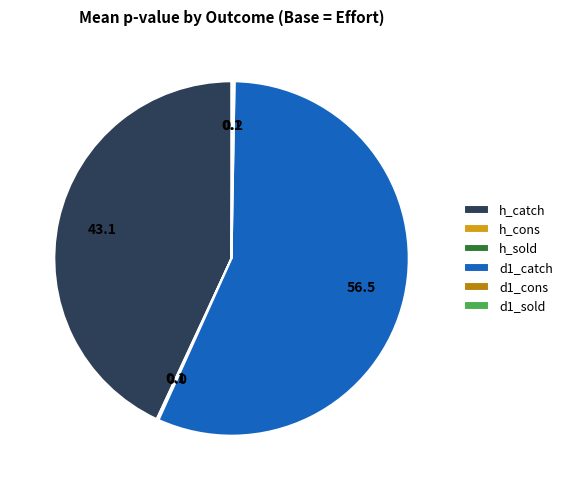

Which slice represents more than half of the pie?

d1_catch